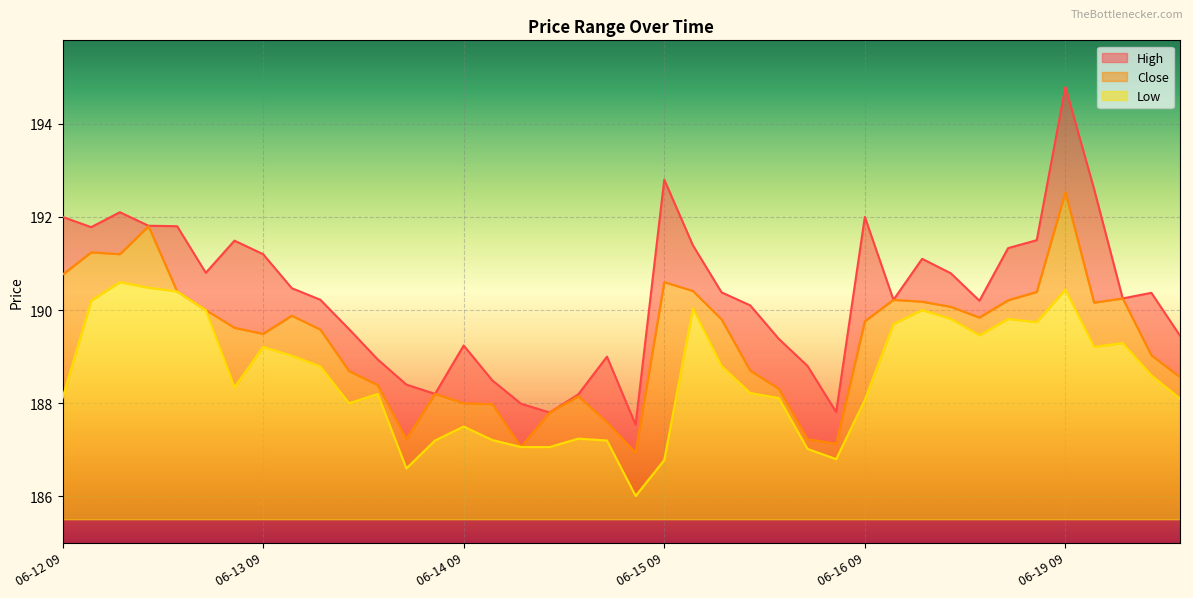

List the series in order of their overall mean, lowest first.

Low, Close, High